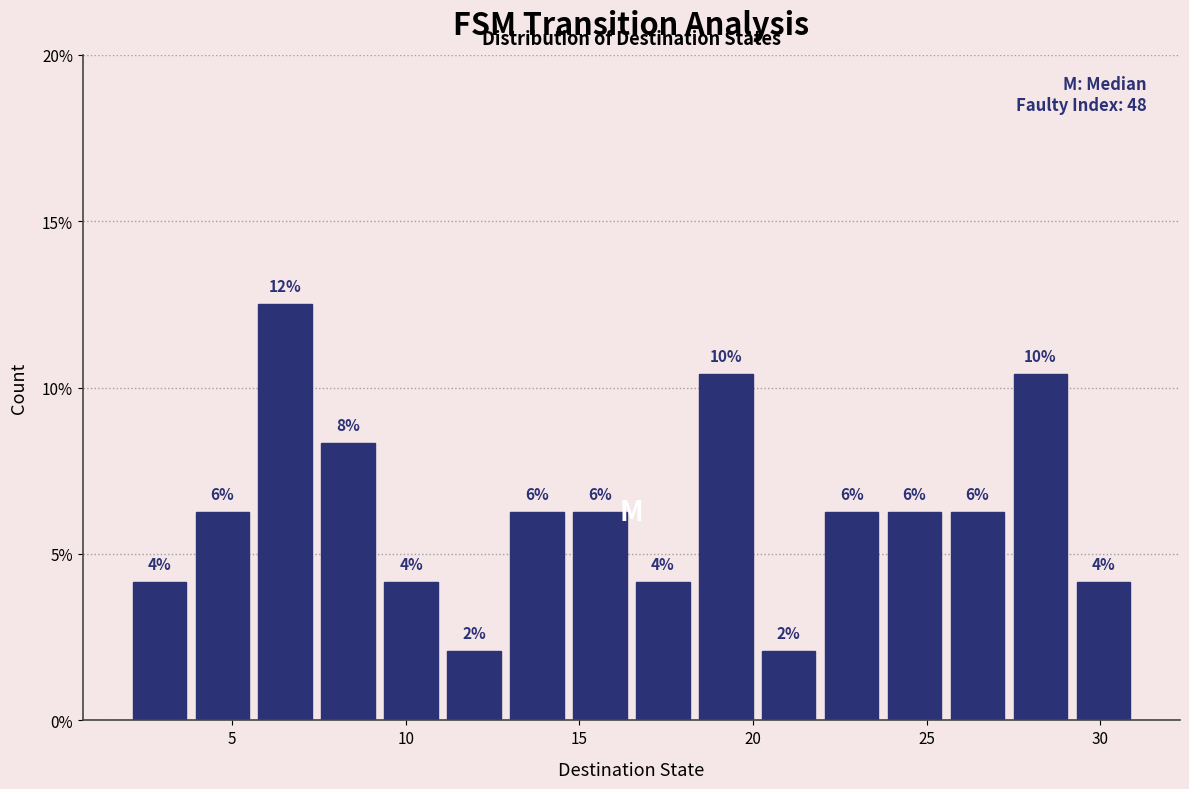

Around what value on the x-axis is the tallest bar? Give the approximate position of its centre, as read against the axis.

6.5